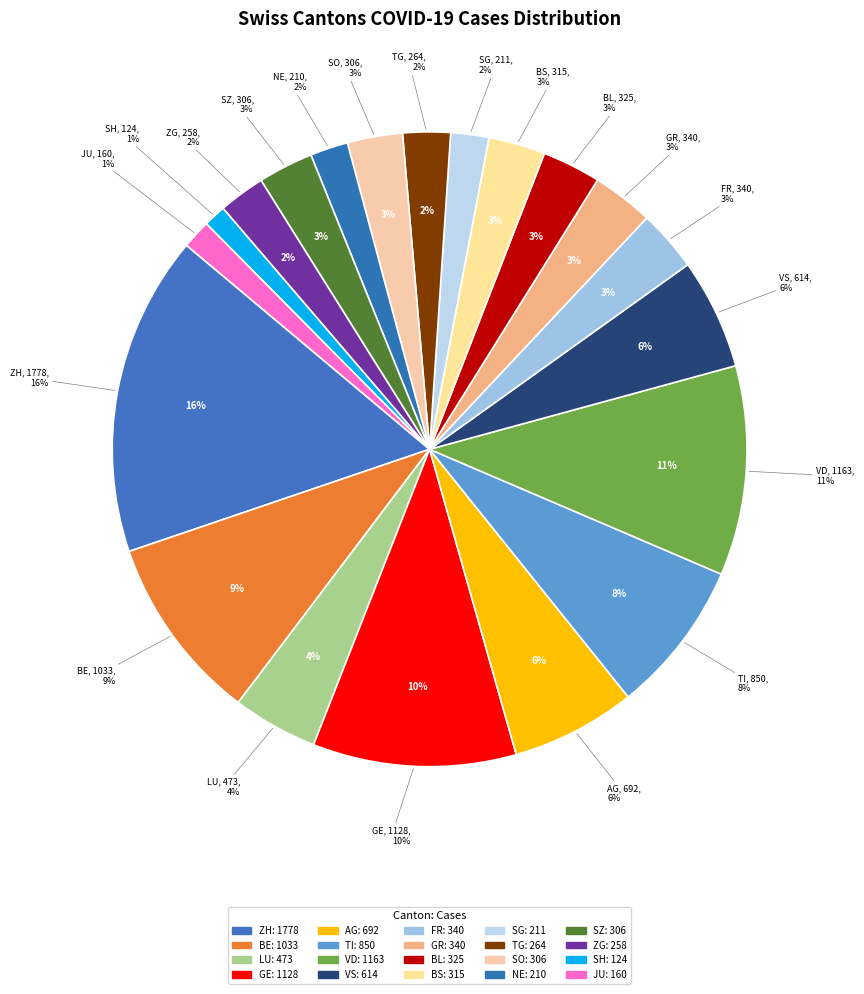

Approximately how many times larger is the value at VS compared to GR?

1.8